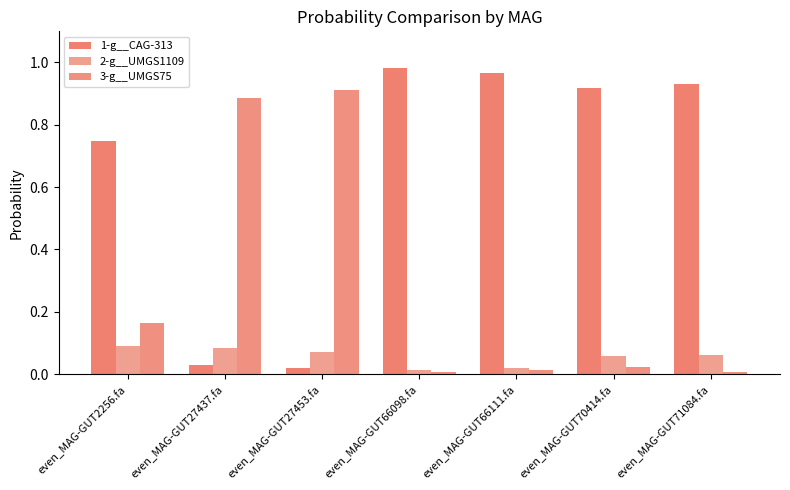

Between even_MAG-GUT27453.fa and even_MAG-GUT71084.fa, which series saw the biggest shift?

1-g__CAG-313